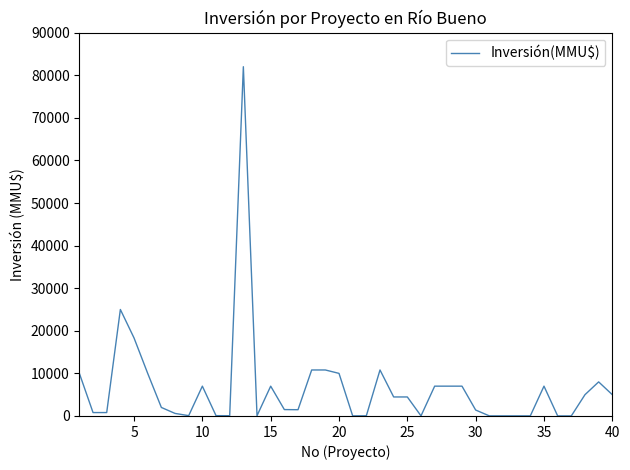

What is the difference between the maximum and minimum values?

81984